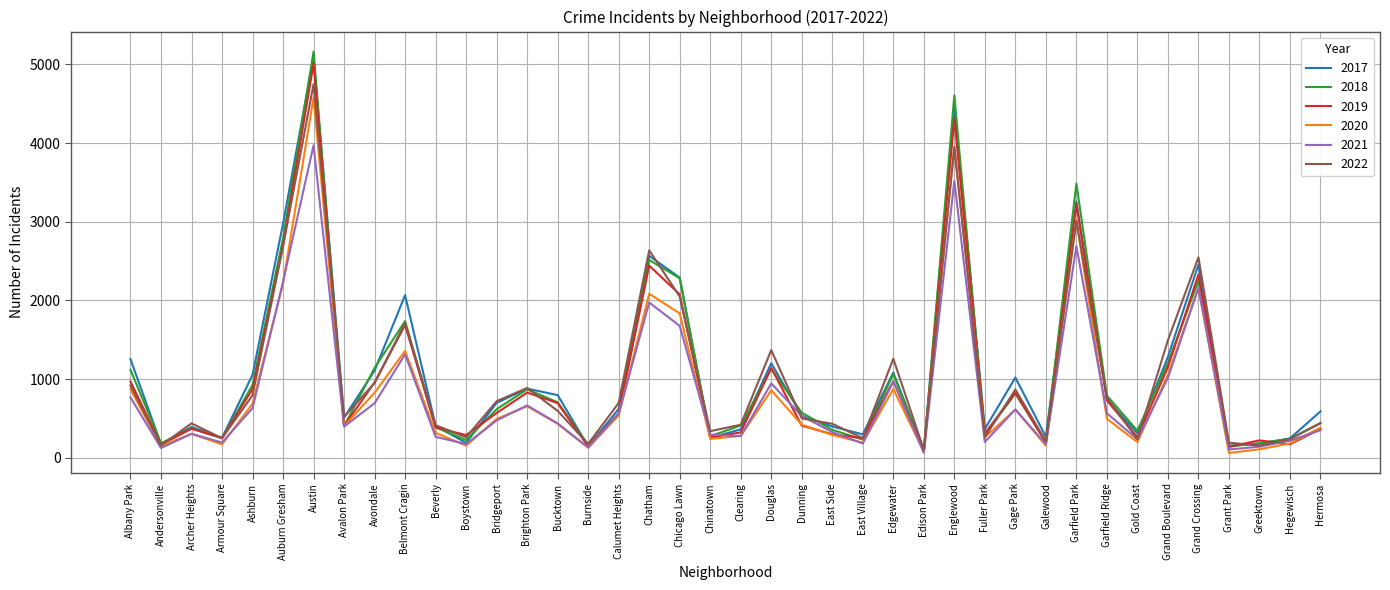

How many distinct data groups are displayed?

6